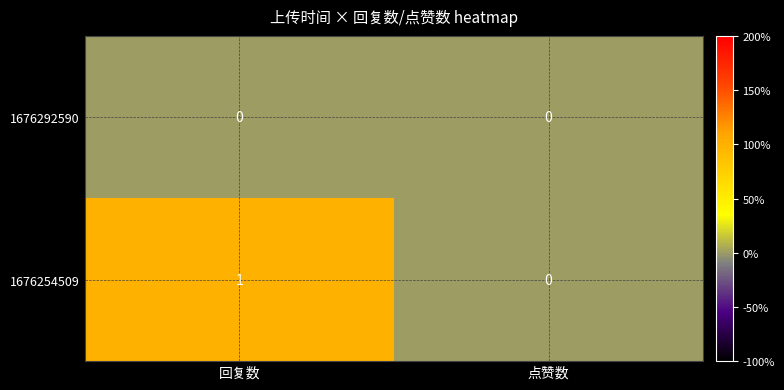

At 回复数, list the series in order from largest to smallest.

1676254509, 1676292590